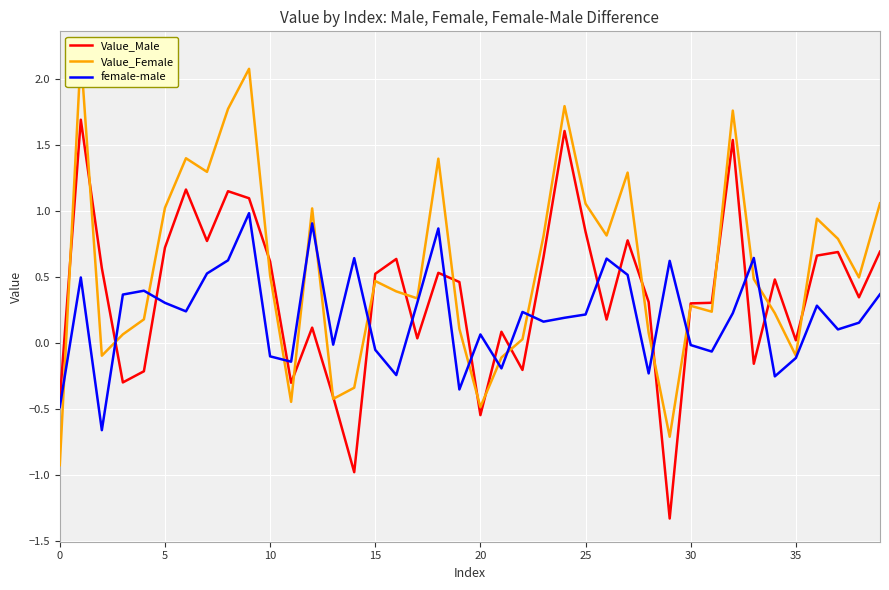

What is the average value of the Value_Female series?

0.6